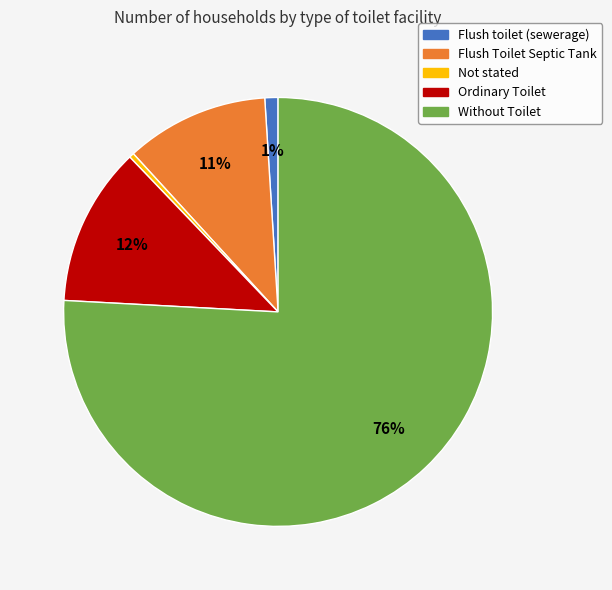

To the nearest percent, what portion does Flush toilet (sewerage) represent?

1%